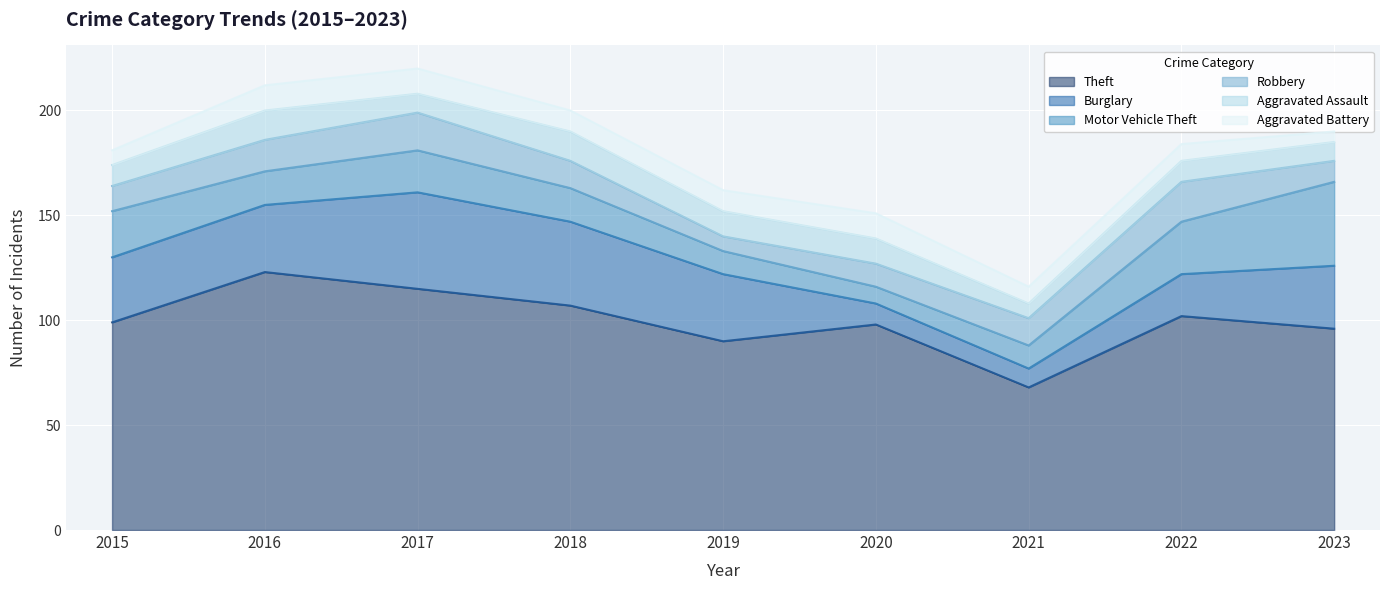

Rank the series at 2019 from highest to lowest value.

Theft, Burglary, Aggravated Assault, Motor Vehicle Theft, Aggravated Battery, Robbery